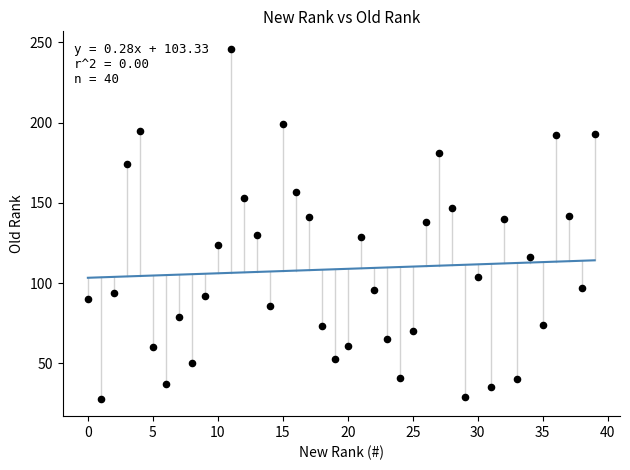

What is the range of Y values (max minus min)?

218